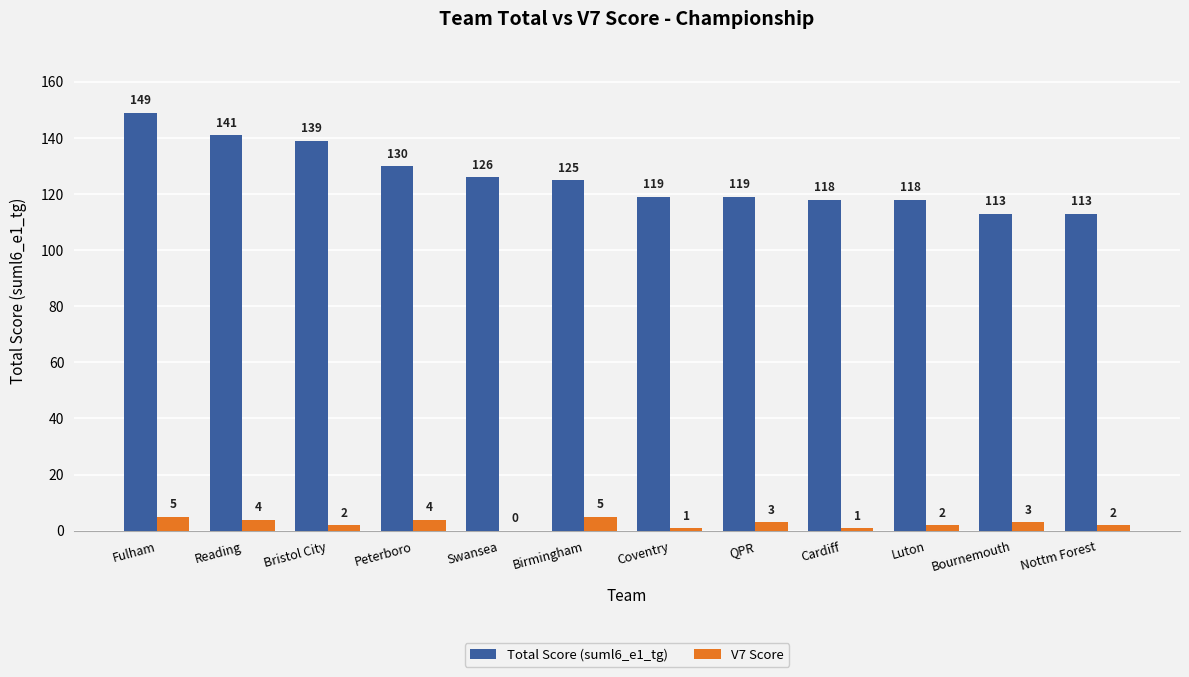

How many categories are shown in the chart?

12